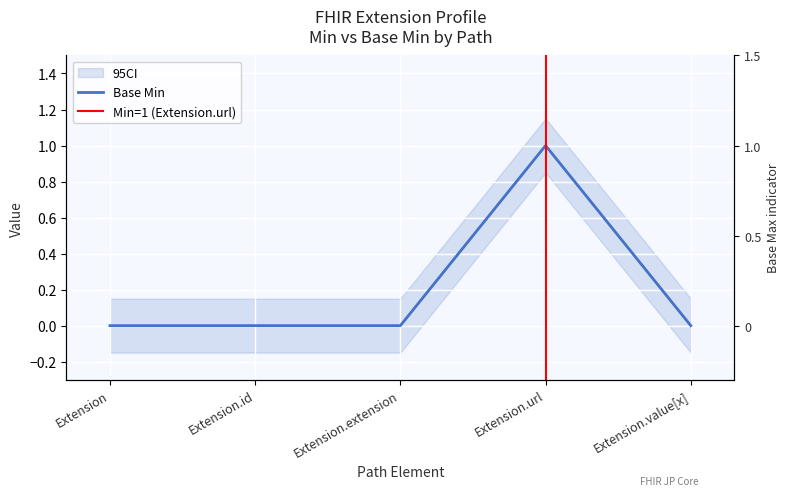

How many values are between 0 and 1?

5